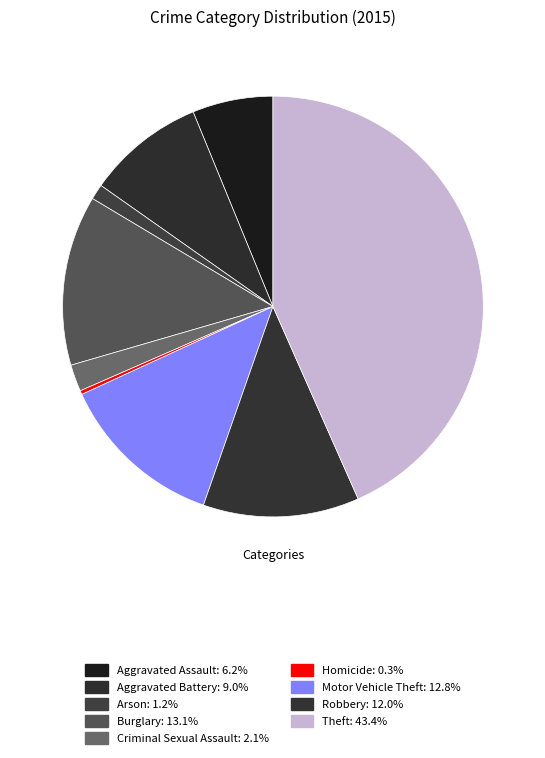

Does Criminal Sexual Assault represent more than half of the total?

No